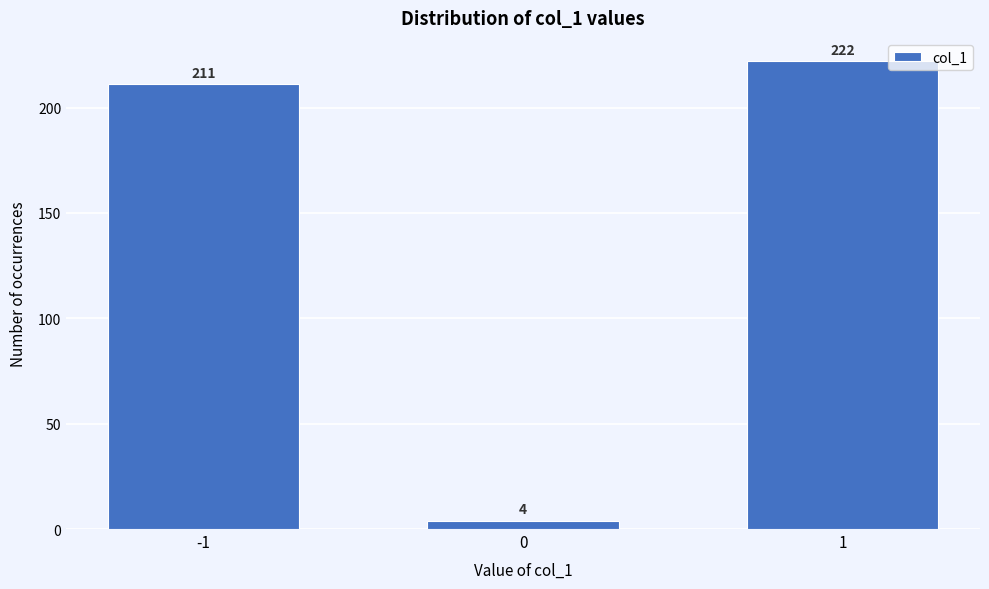

Reading left to right, extract all data points from this chart.

211	4	222